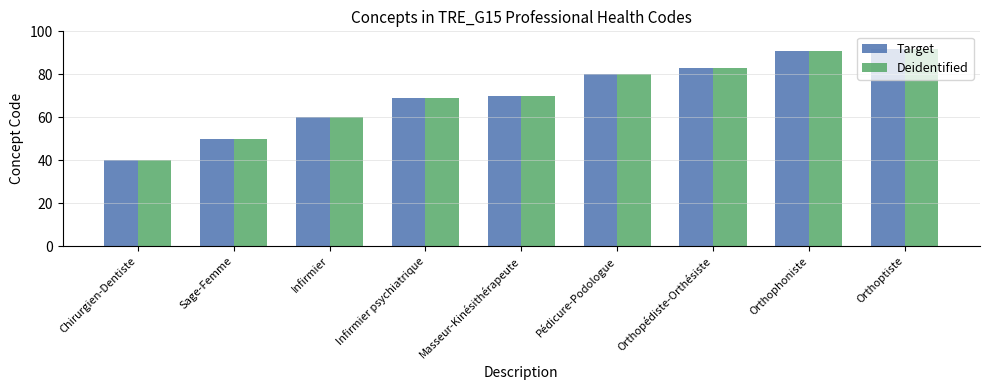

What is the label of the 5th bar from the right?

Masseur-Kinésithérapeute